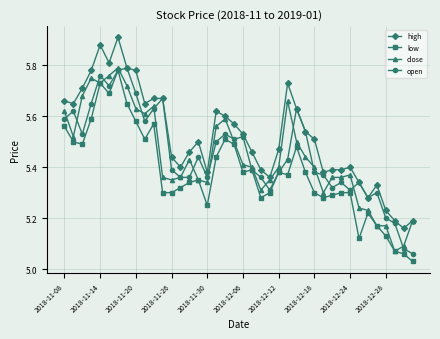

Which series has the largest total across all categories?

high